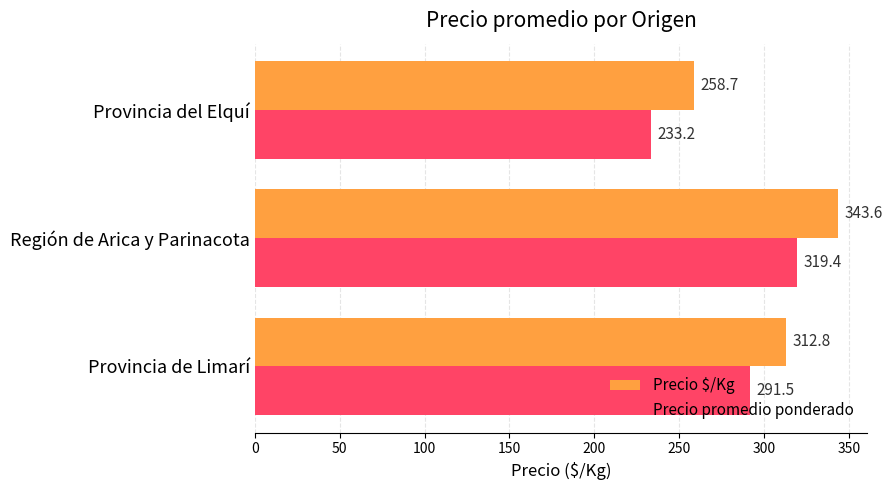

The Precio $/Kg series shows 72.7 at Provincia de Limarí. True or false?

False